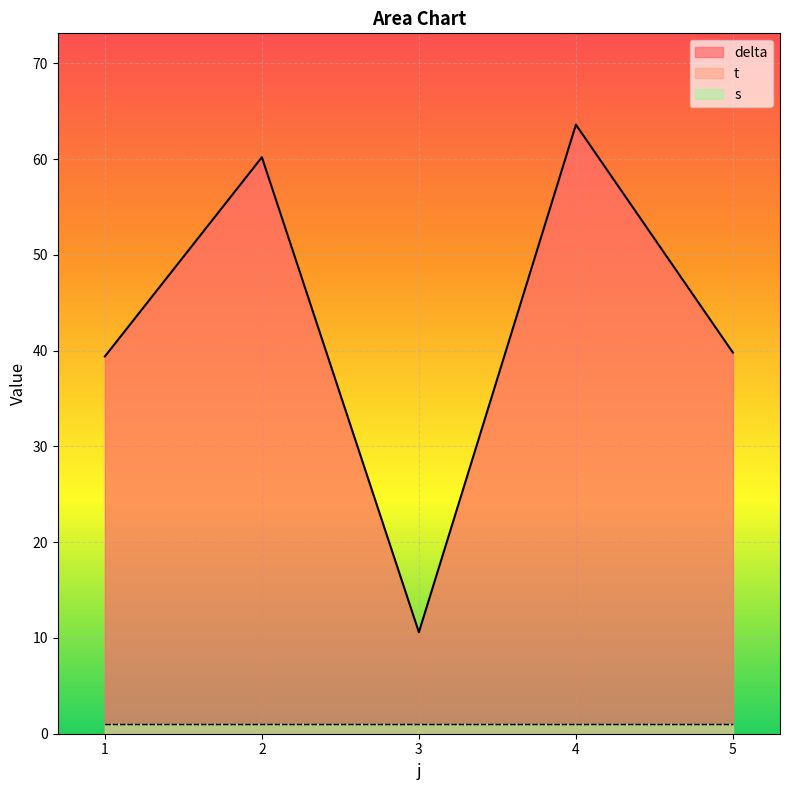

What is the value of the t point at the 2nd from the left?

1.0